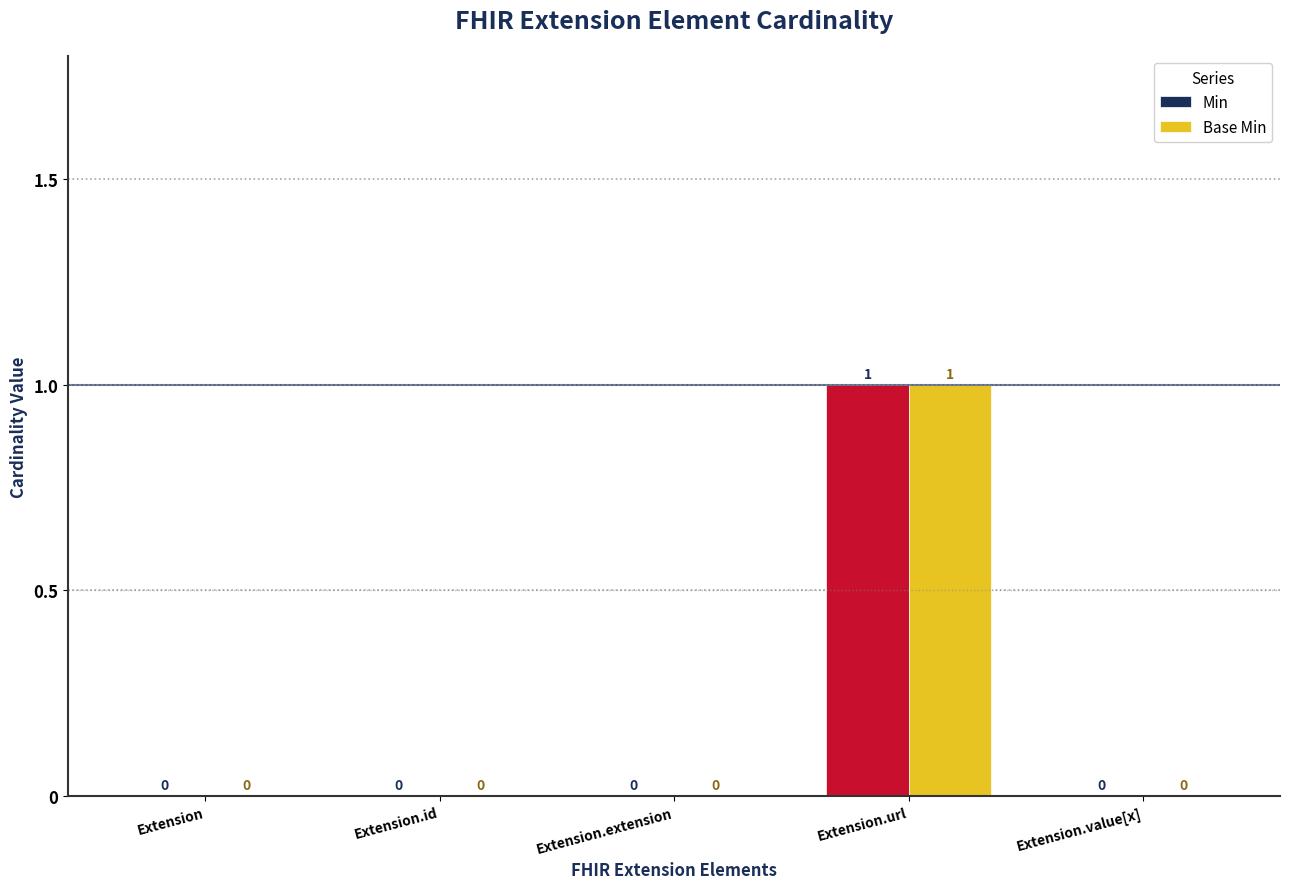

The value of Min at Extension.url is 2. True or false?

False